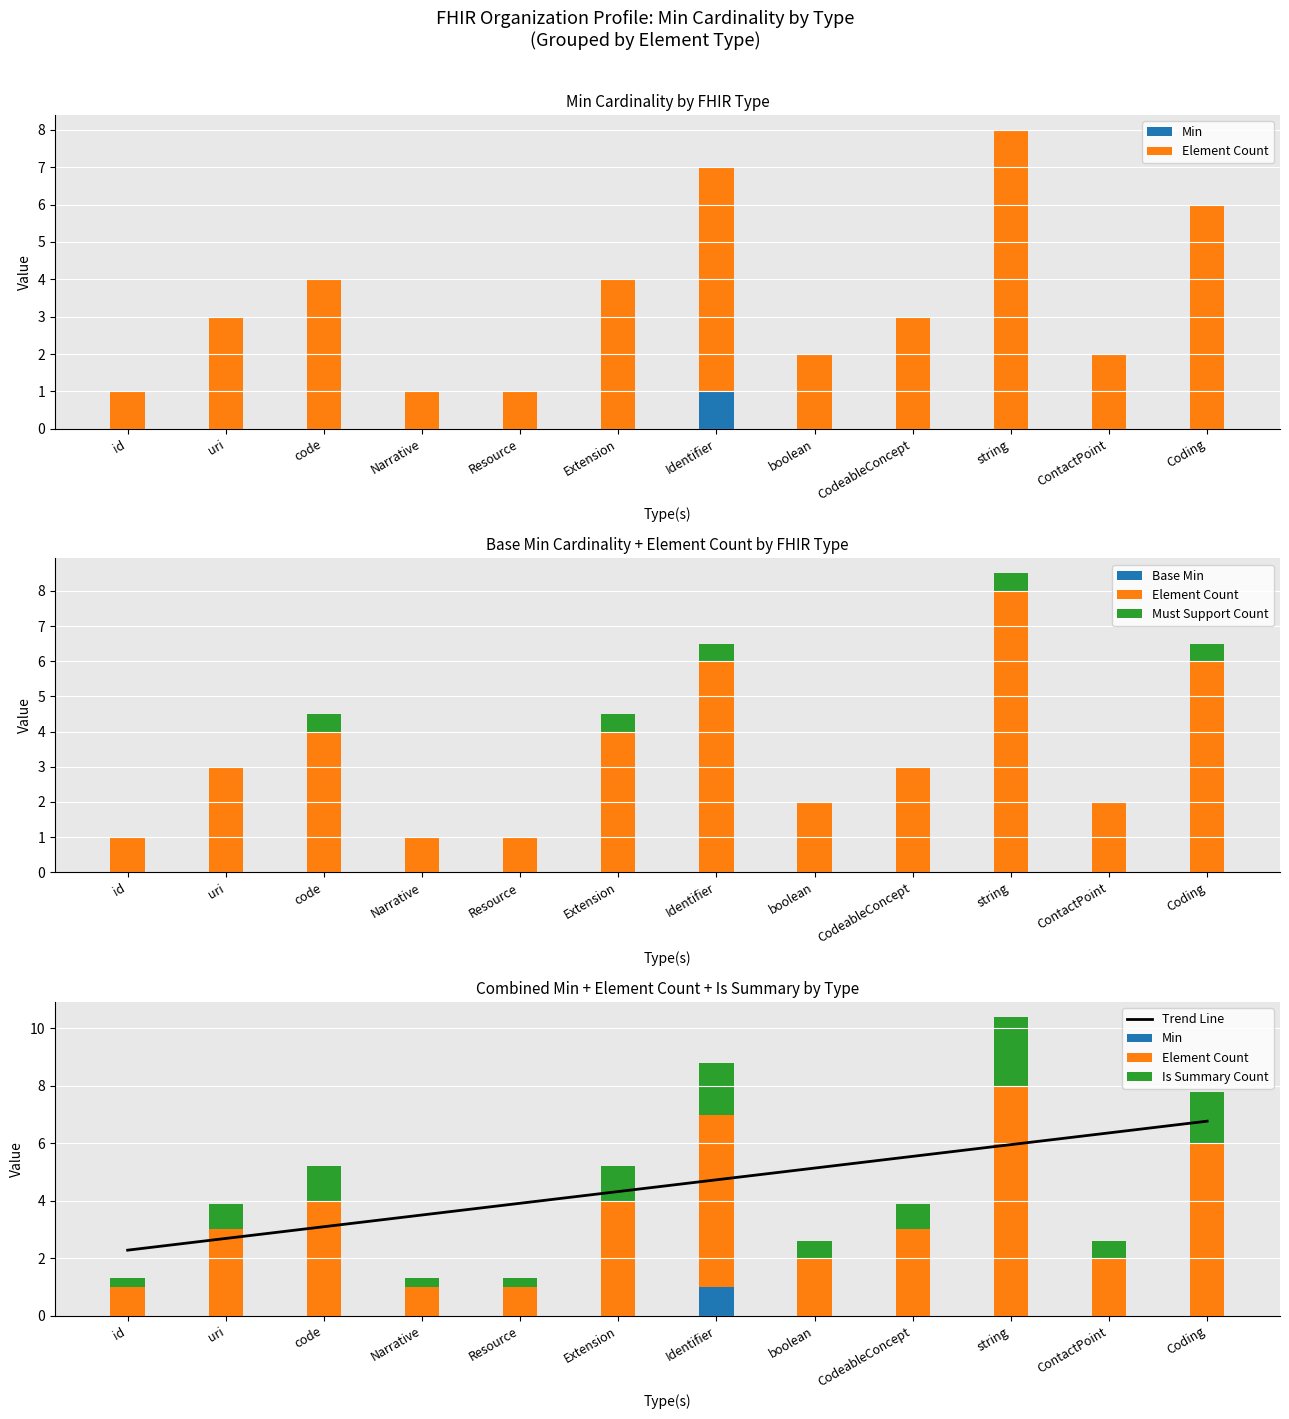

Which series changed the most between code and string?

Element Count